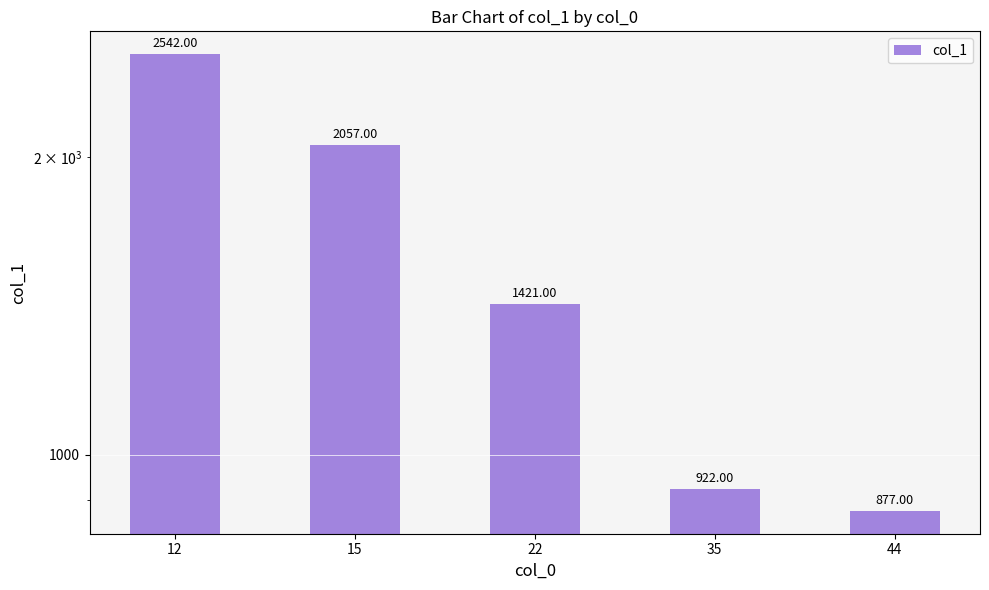

What is the value of the 2nd bar from the left?

2057